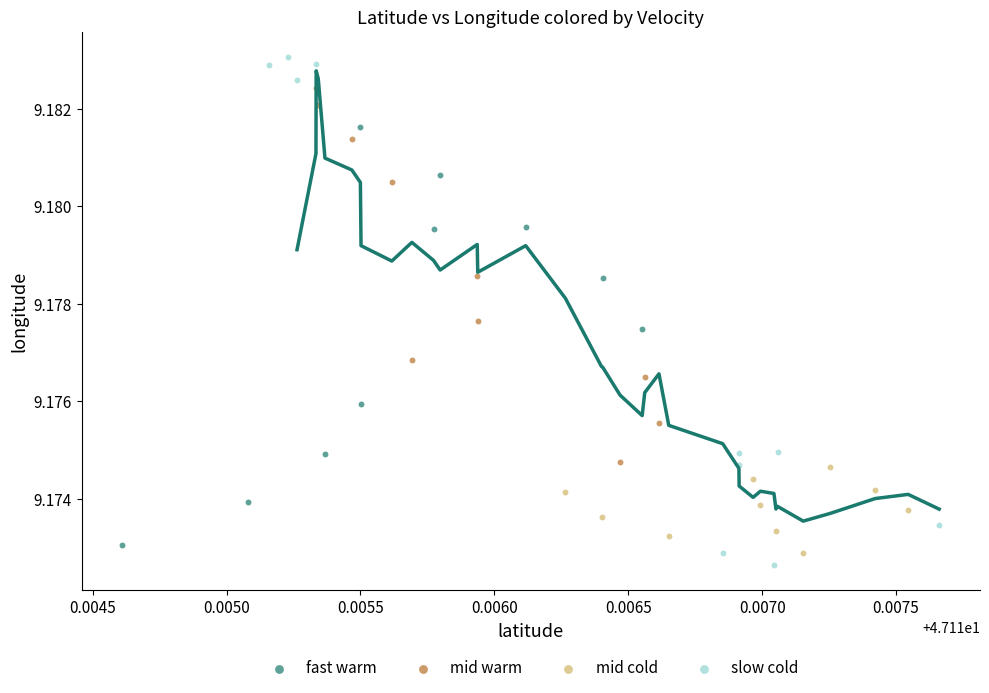

Which series reaches the minimum Y coordinate?

slow cold